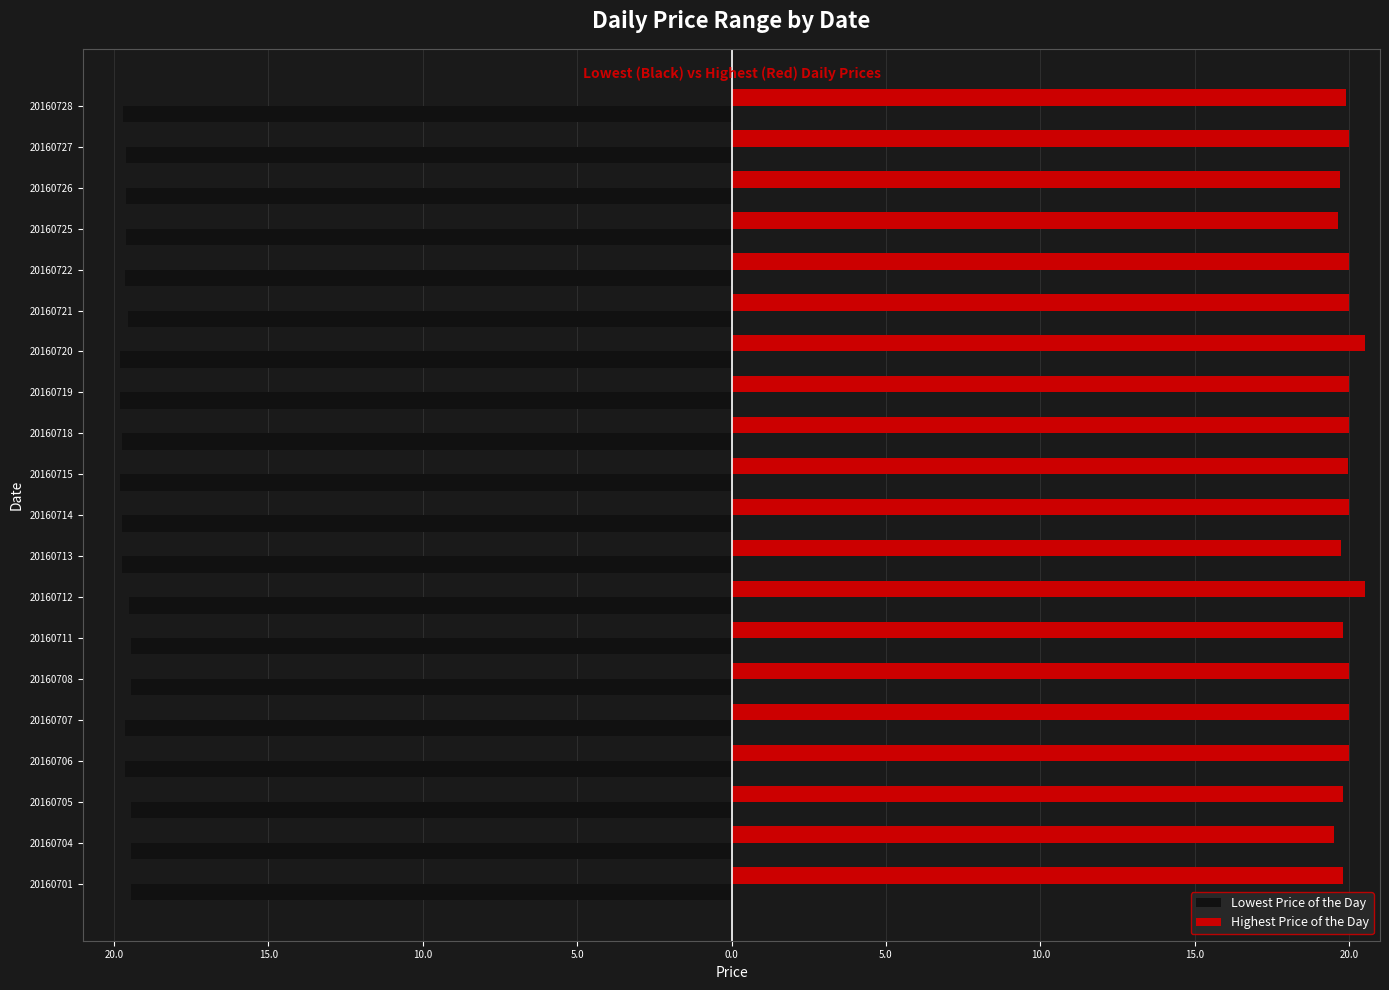

Reading left to right, extract all data points from this chart.

Lowest Price of the Day: -19.4	-19.4	-19.4	-19.6	-19.6	-19.4	-19.4	-19.5	-19.8	-19.8	-19.8	-19.8	-19.8	-19.8	-19.6	-19.6	-19.6	-19.6	-19.6	-19.7
Highest Price of the Day: 19.8	19.5	19.8	20.0	20.0	20.0	19.8	20.5	19.8	20.0	19.9	20.0	20.0	20.5	20.0	20.0	19.6	19.7	20.0	19.9